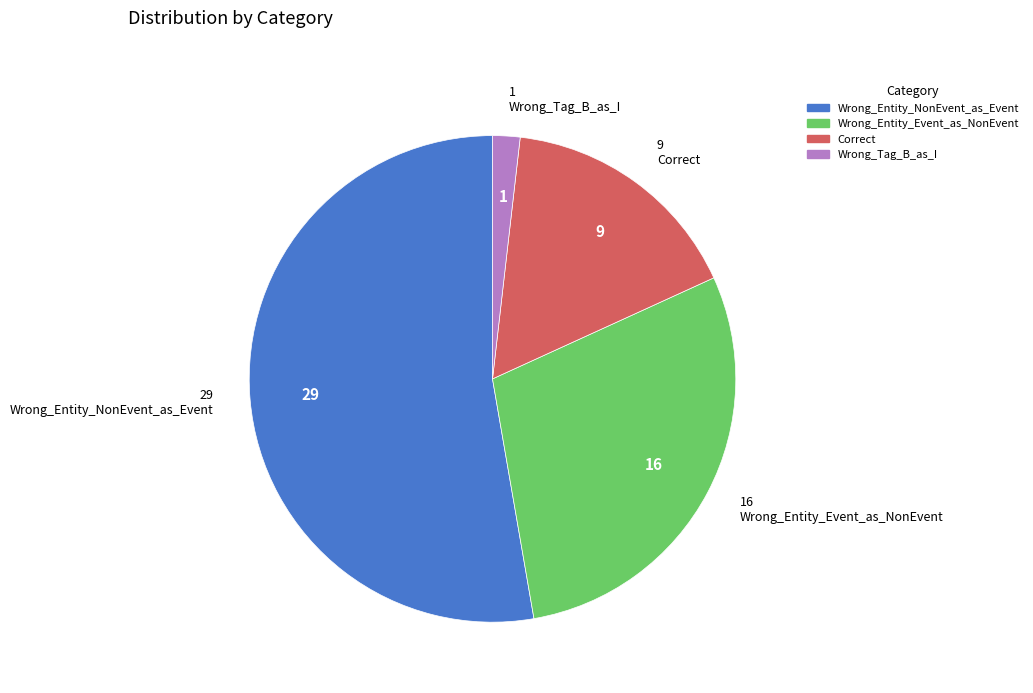

Is it true that Correct is 16% of the pie?

True